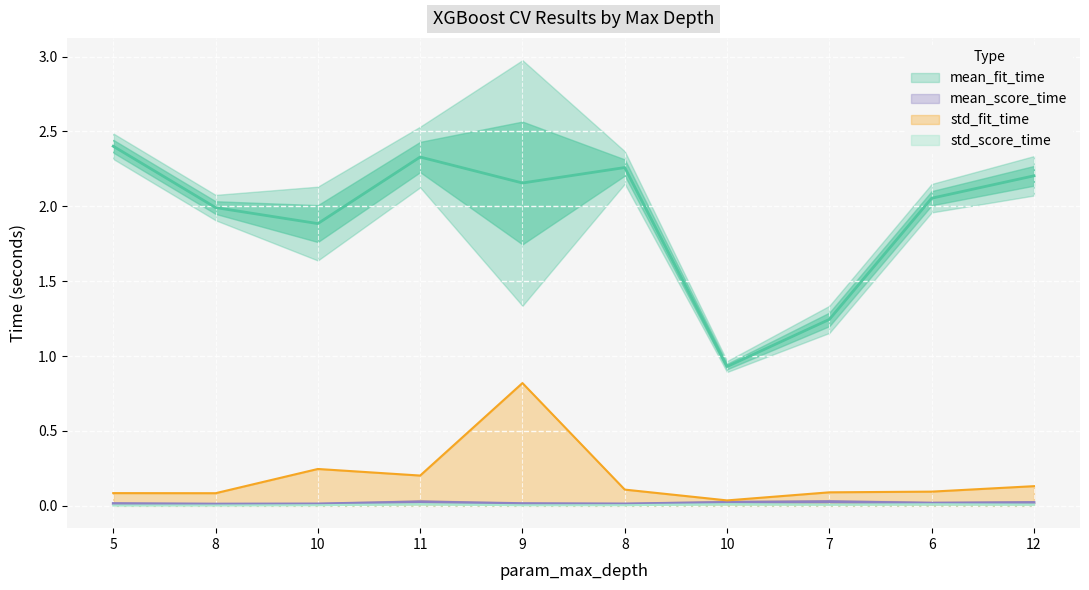

Which series has the largest total across all categories?

mean_fit_time